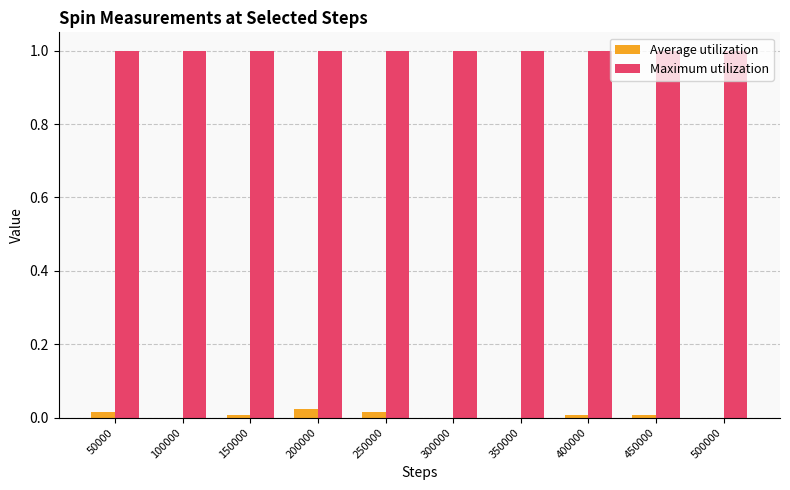

What is the maximum value shown in the chart?

1.0